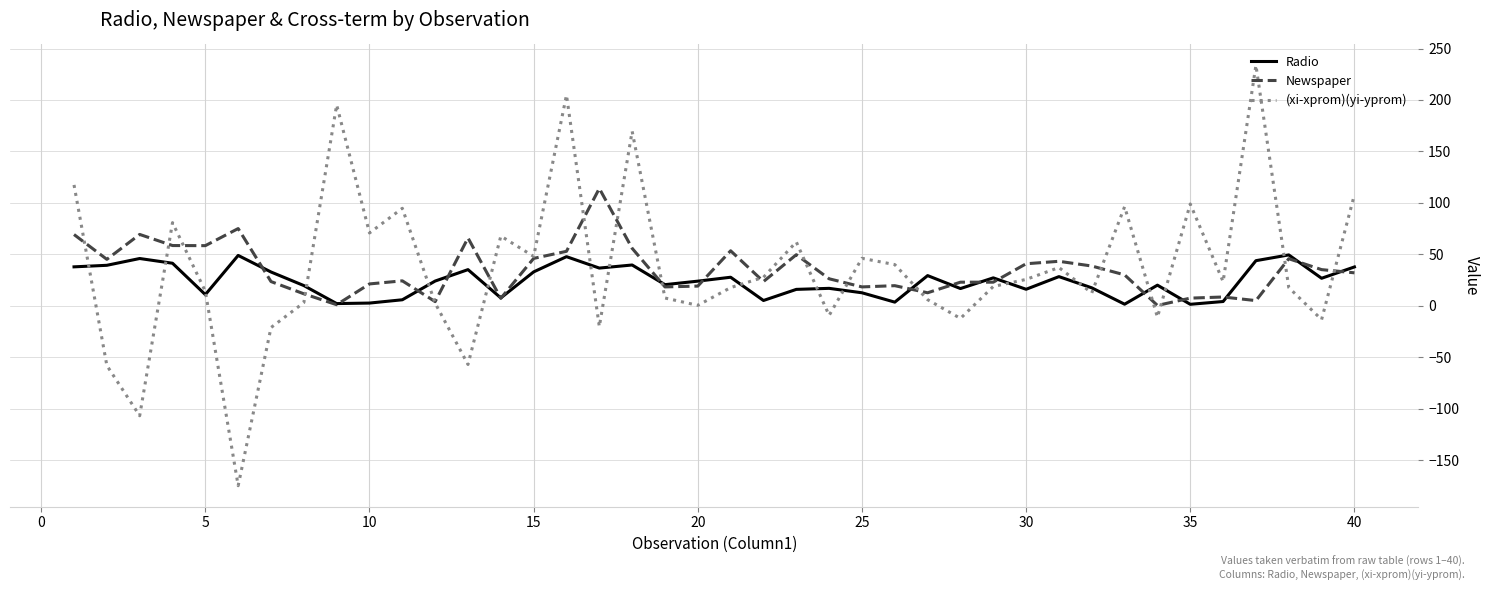

What is the maximum value shown in the chart?

233.7